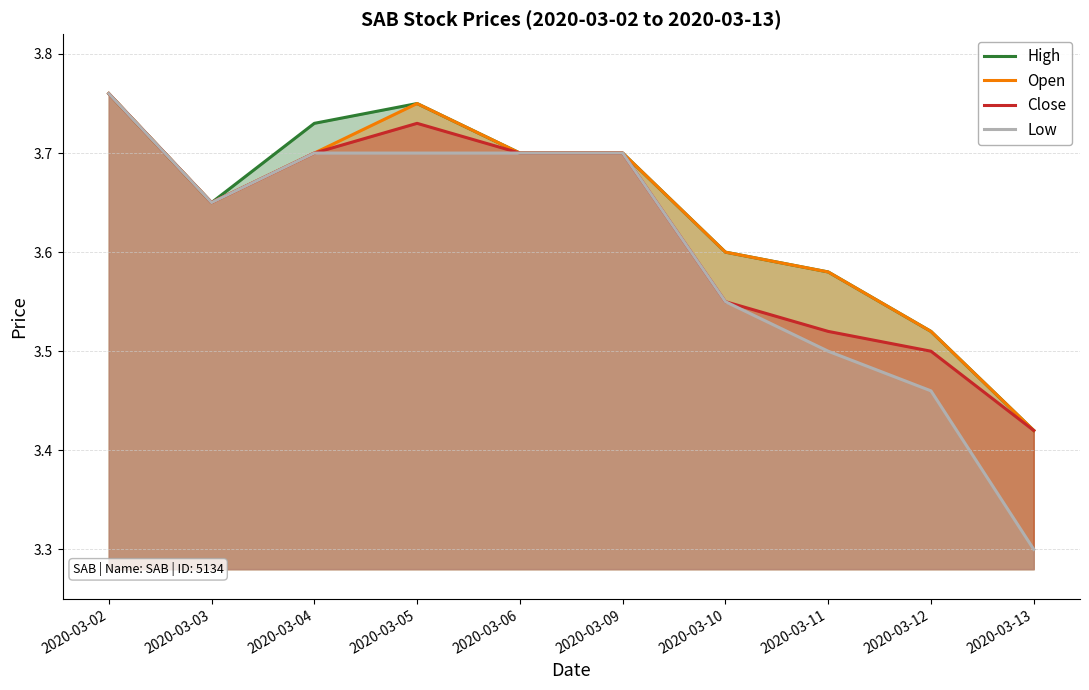

What is the greatest value displayed?

3.8